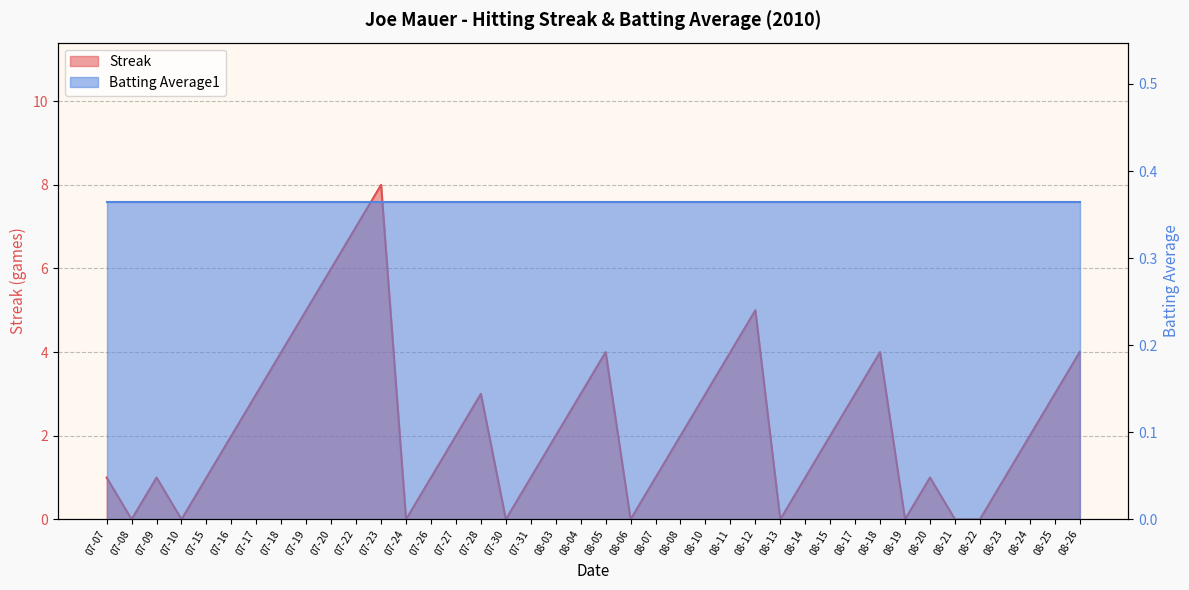

Reading left to right, what are all the values shown in this chart?

1	0	1	0	1	2	3	4	5	6	7	8	0	1	2	3	0	1	2	3	4	0	1	2	3	4	5	0	1	2	3	4	0	1	0	0	1	2	3	4